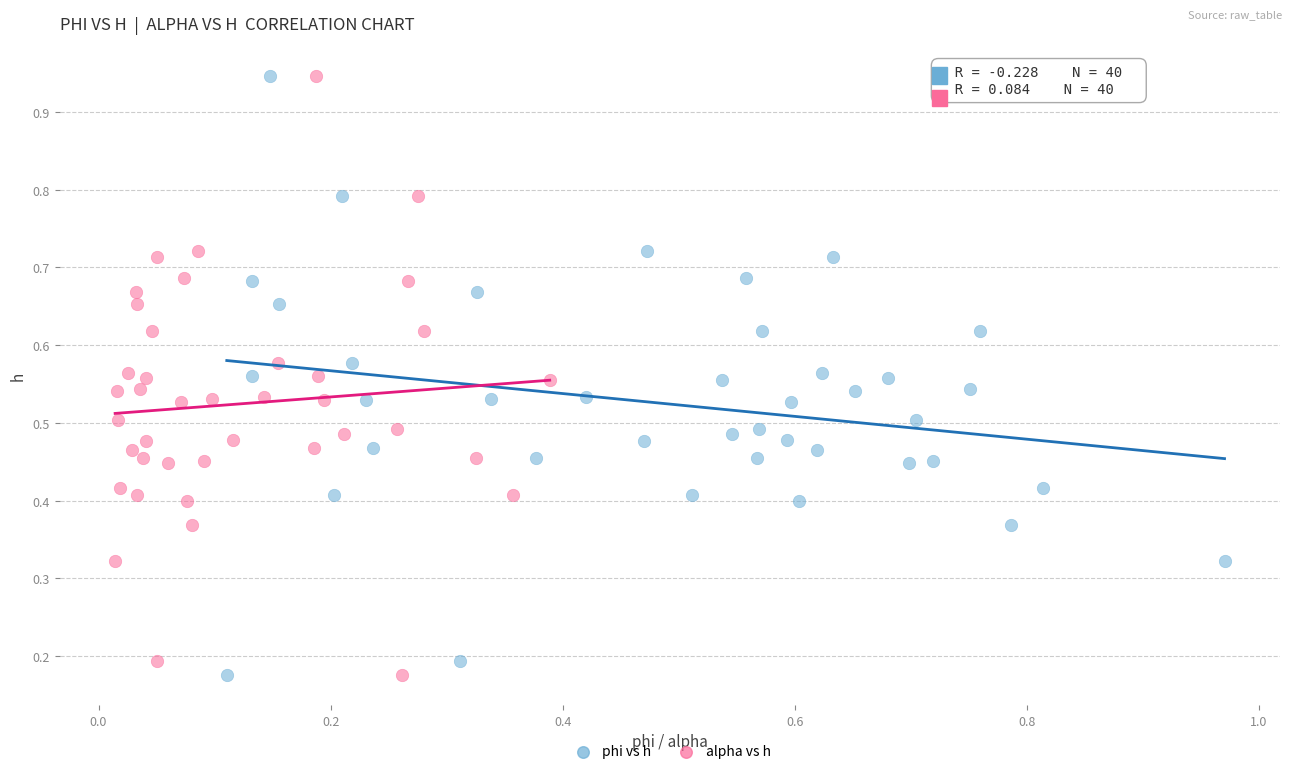

What are all the series names shown in the legend?

phi vs h, alpha vs h